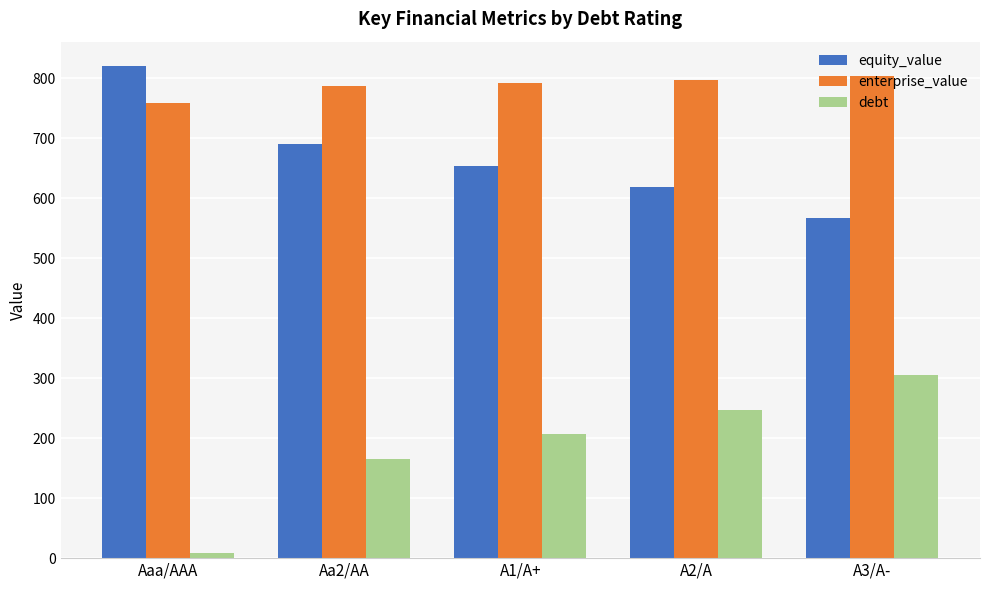

Reading right to left, extract all data points from this chart.

equity_value: 567.3	618.3	654.3	691.1	820.1
enterprise_value: 803.6	796.8	791.5	787.0	759.1
debt: 305.5	247.7	206.4	165.1	8.3